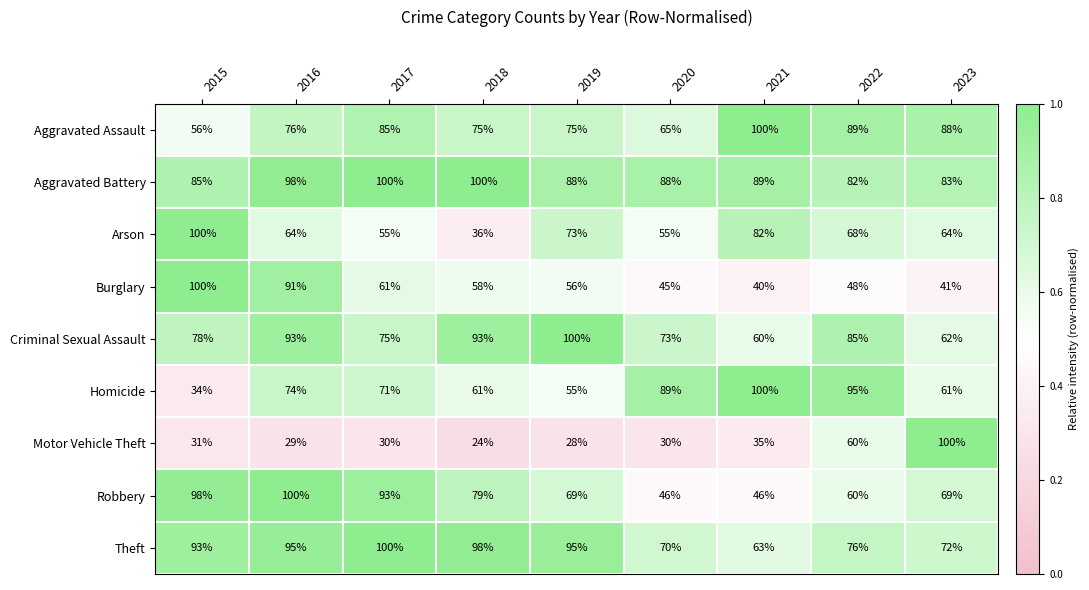

Which series has the widest spread of values?

Motor Vehicle Theft